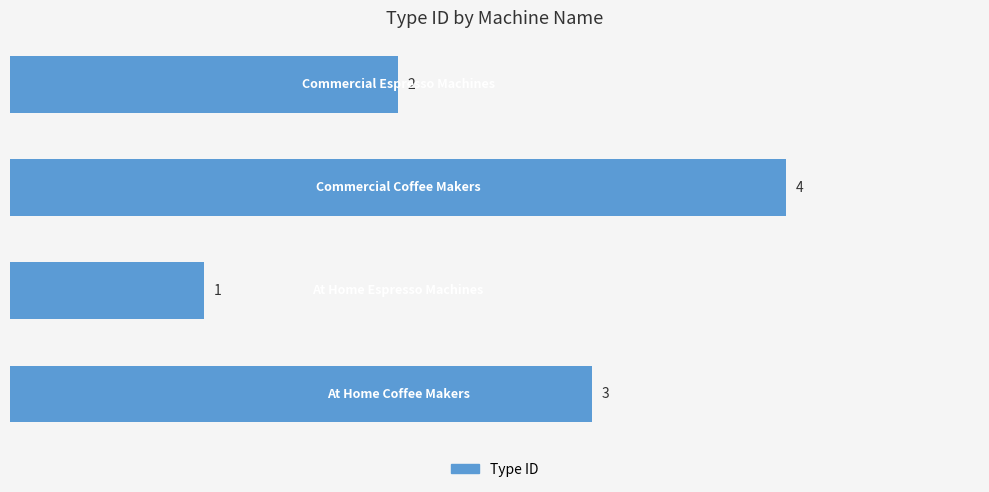

What is the sum of all values?

10